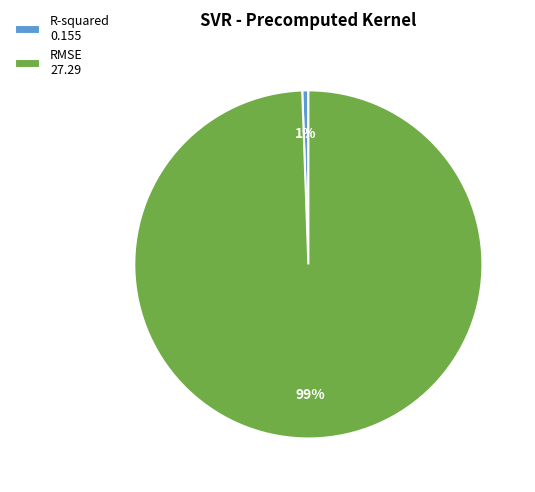

The RMSE slice represents 89% of the pie. True or false?

False